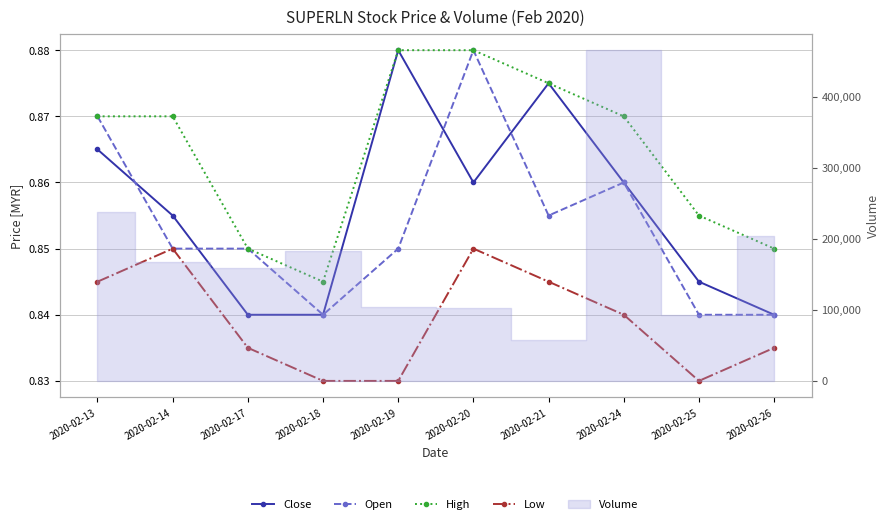

At how many categories does at least one series exceed 0?

10